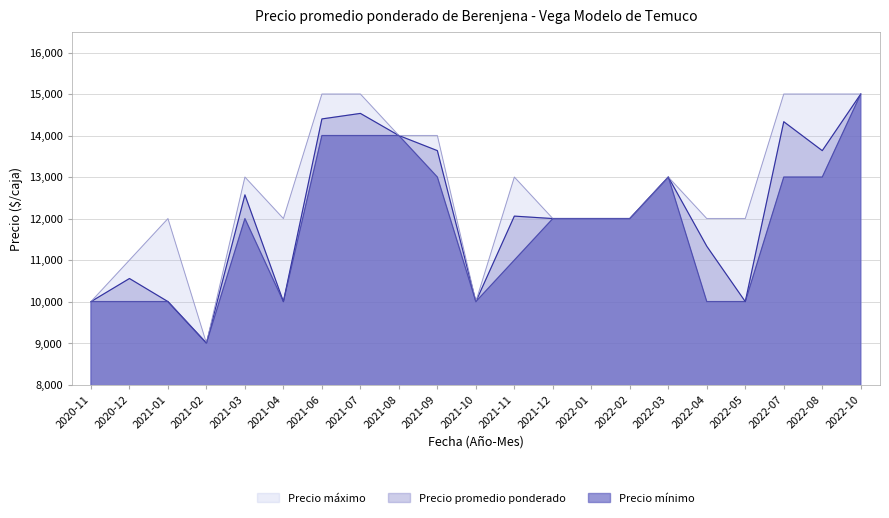

List the labels in order of Precio maximo value, largest first.

2021-06, 2021-07, 2022-07, 2022-08, 2022-10, 2021-08, 2021-09, 2021-03, 2021-11, 2022-03, 2021-01, 2021-04, 2021-12, 2022-01, 2022-02, 2022-04, 2022-05, 2020-12, 2020-11, 2021-10, 2021-02